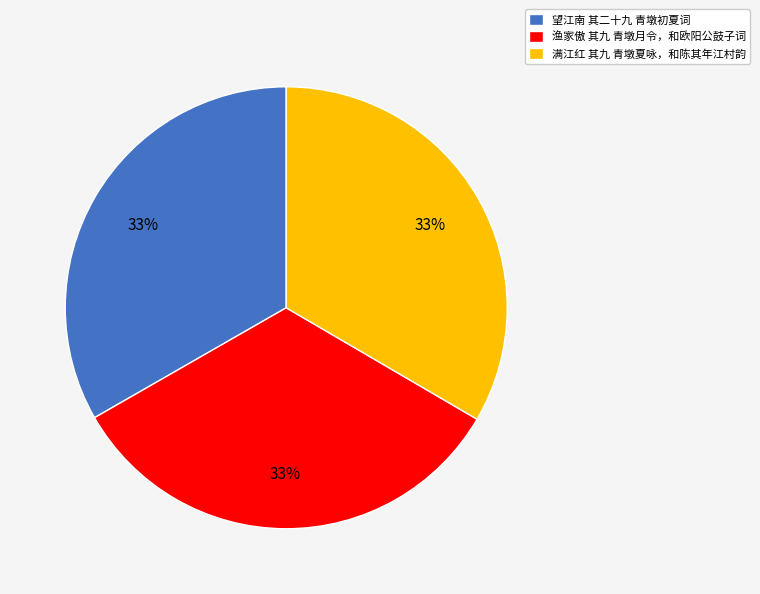

To the nearest percent, what is the average slice percentage?

33%